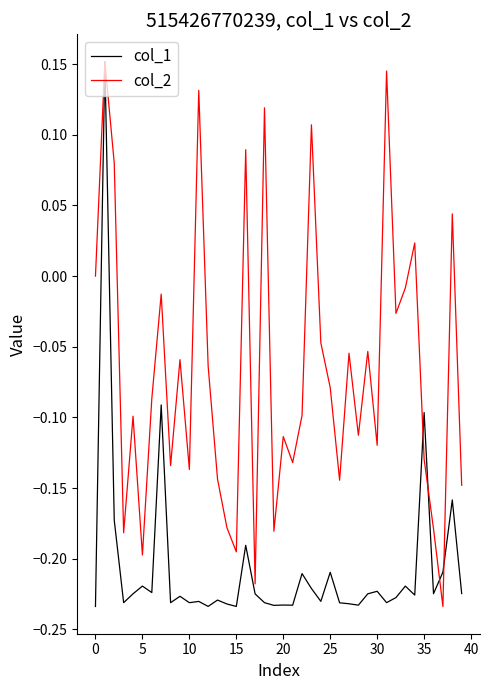

Which series has the largest total across all categories?

col_2